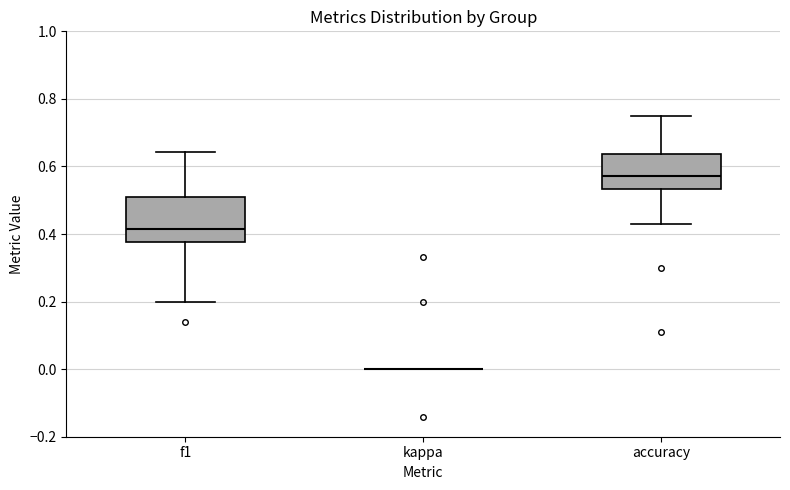

Reading left to right, read every box against the y-axis: the position of its median line, the range the box covers, and the ends of its whiskers. The values are not printed on the chart, so give them approximately, as read against the axis.

f1: median 0.42, box 0.38 to 0.50, whiskers 0.20 to 0.64
kappa: box collapsed to a line at 0.00, whiskers 0.00 to 0.00
accuracy: median 0.58, box 0.54 to 0.64, whiskers 0.42 to 0.76